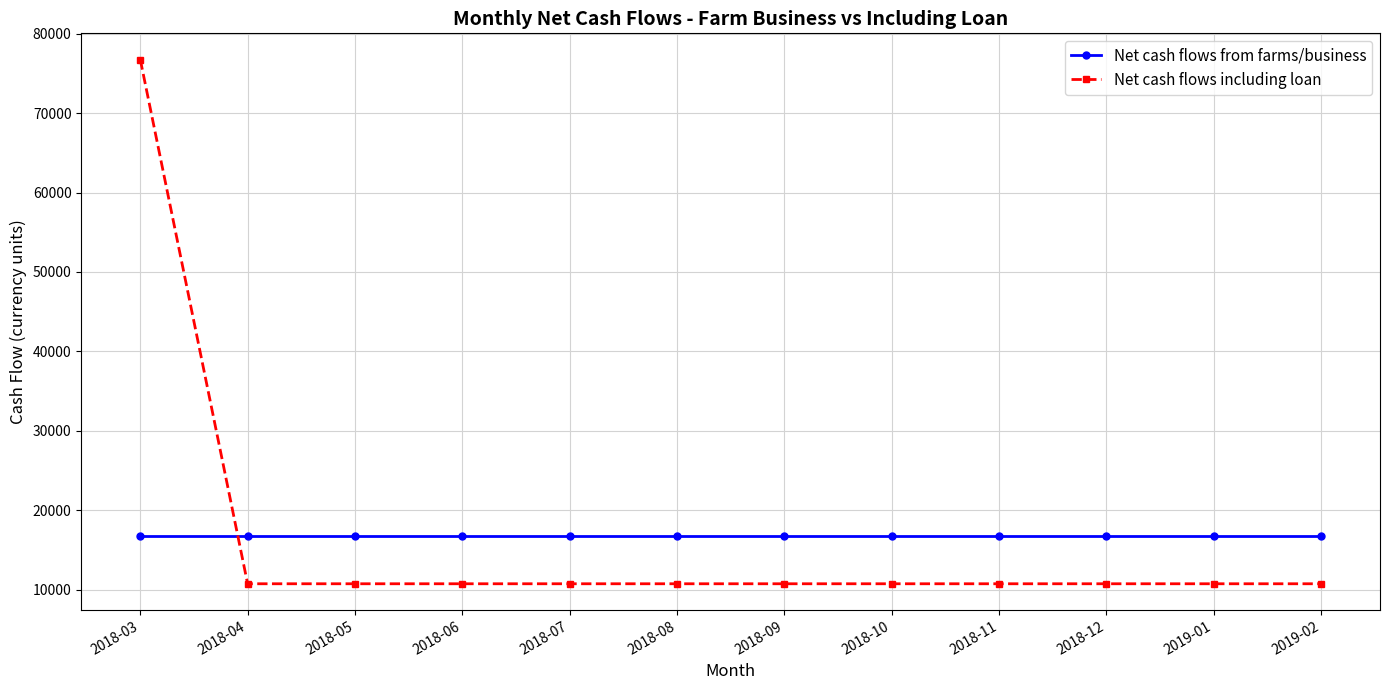

Which series has the widest spread of values?

Net cash flows including loan